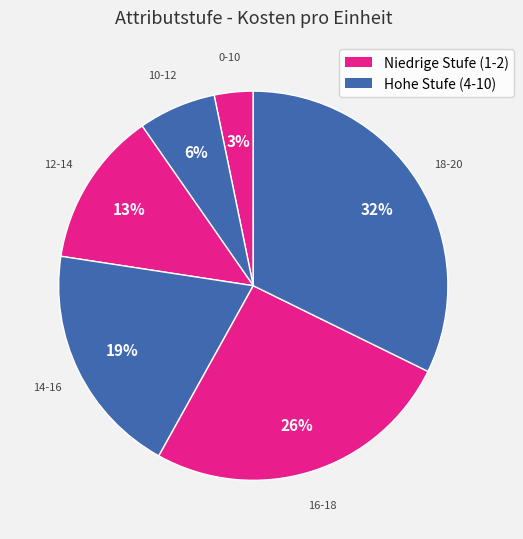

How many slices are in this pie chart?

6